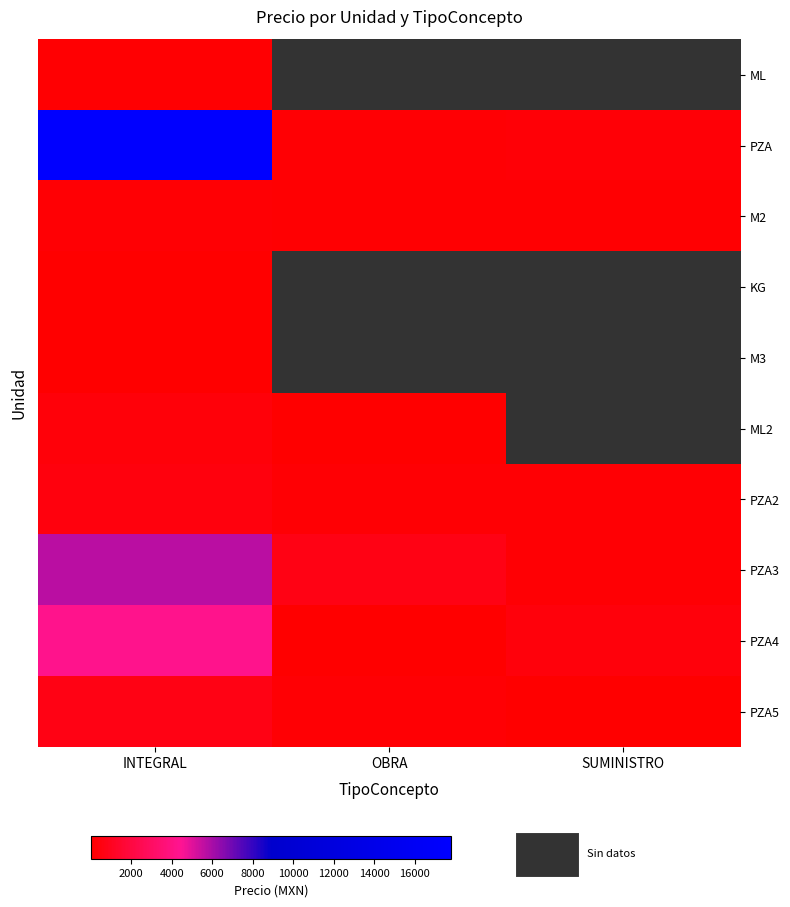

List the labels in order of M3 value, smallest first.

INTEGRAL, OBRA, SUMINISTRO